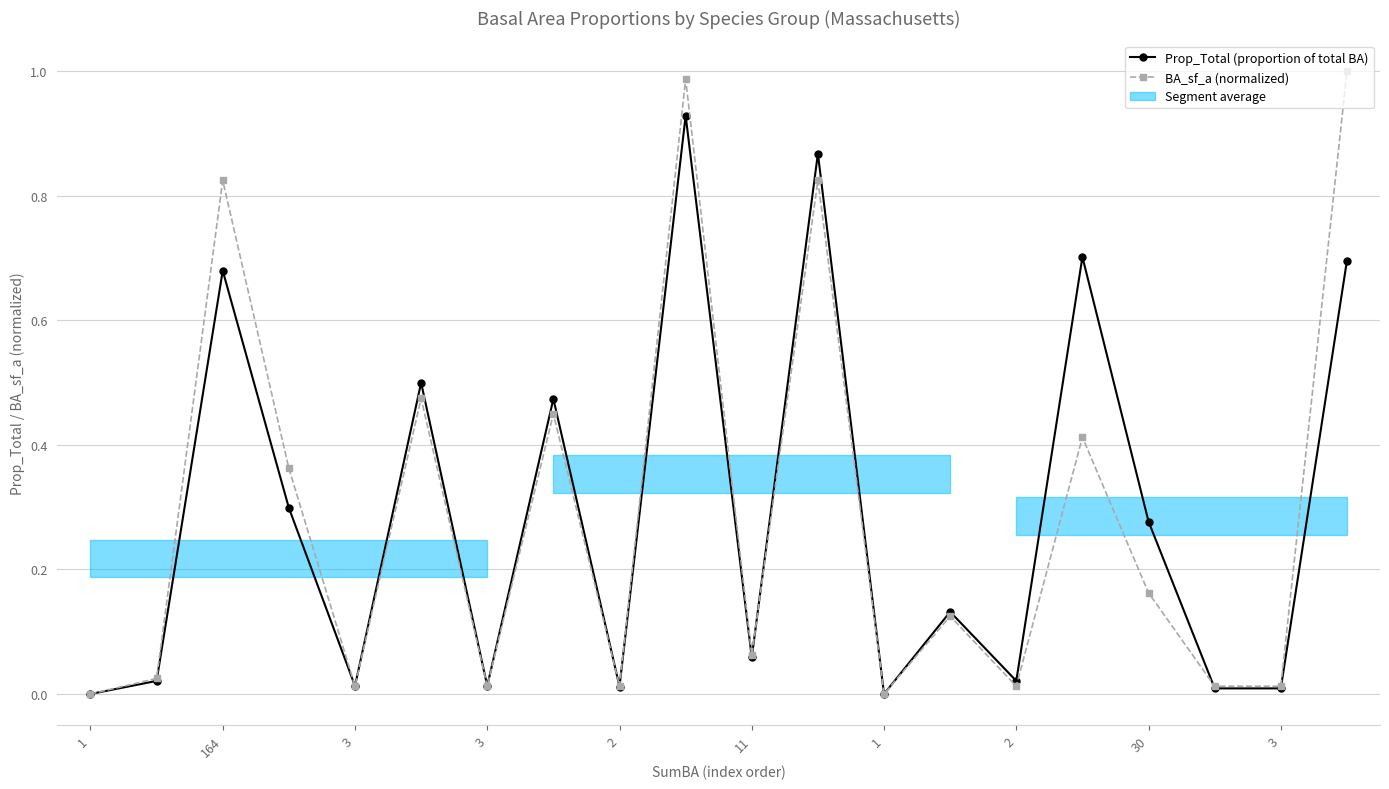

Does the chart display data point markers on the line(s)?

Yes